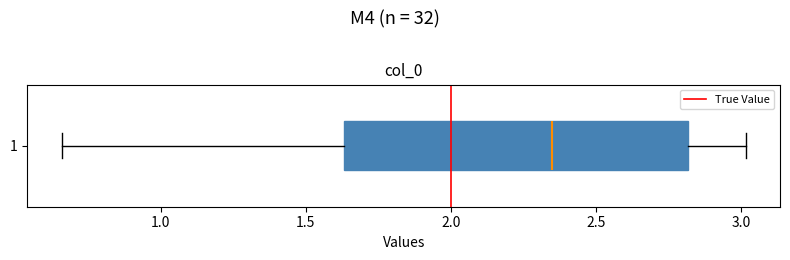

Read this box plot against the x-axis: the position of the median line, the range covered by the box, and the ends of both whiskers. The values are not printed on the chart, so give them approximately, as read against the axis.

median 2.35, box 1.65 to 2.80, whiskers 0.65 to 3.00